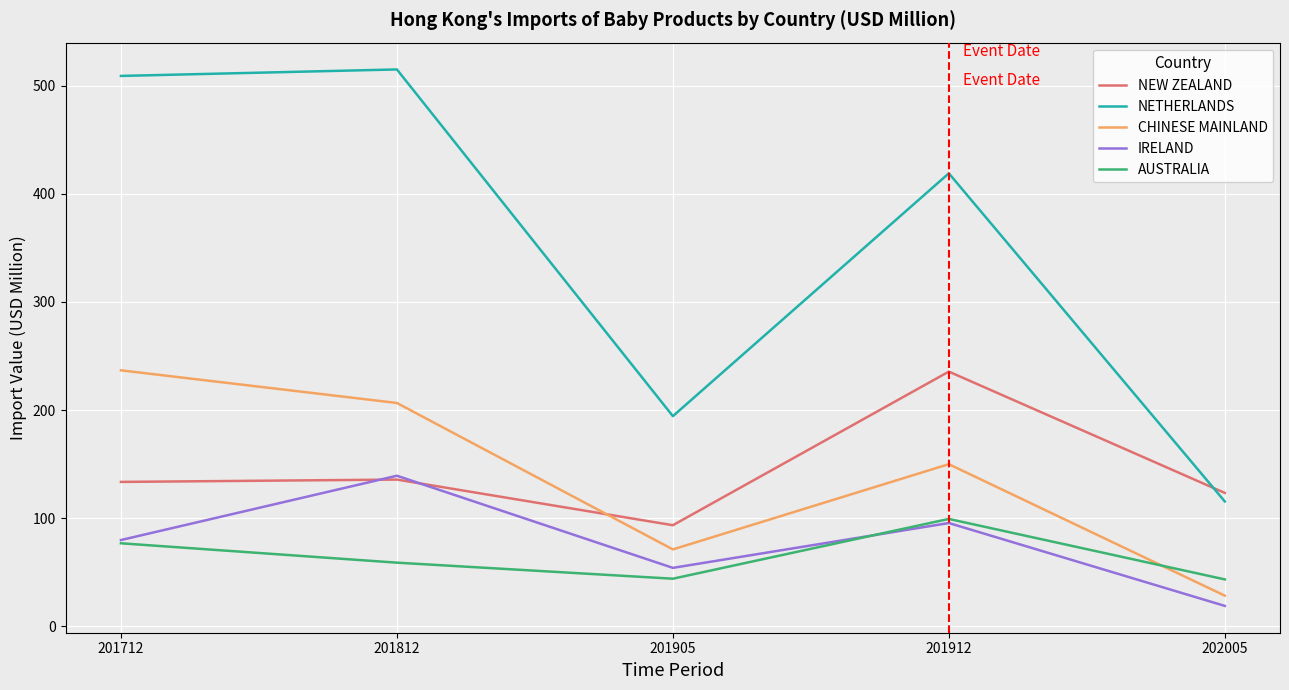

True or false: NETHERLANDS and CHINESE MAINLAND cross at least once.

False